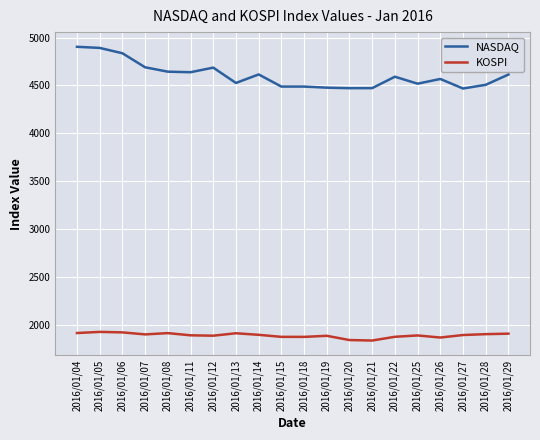

Is it true that NASDAQ equals 4488.4 at 2016/01/18?

True